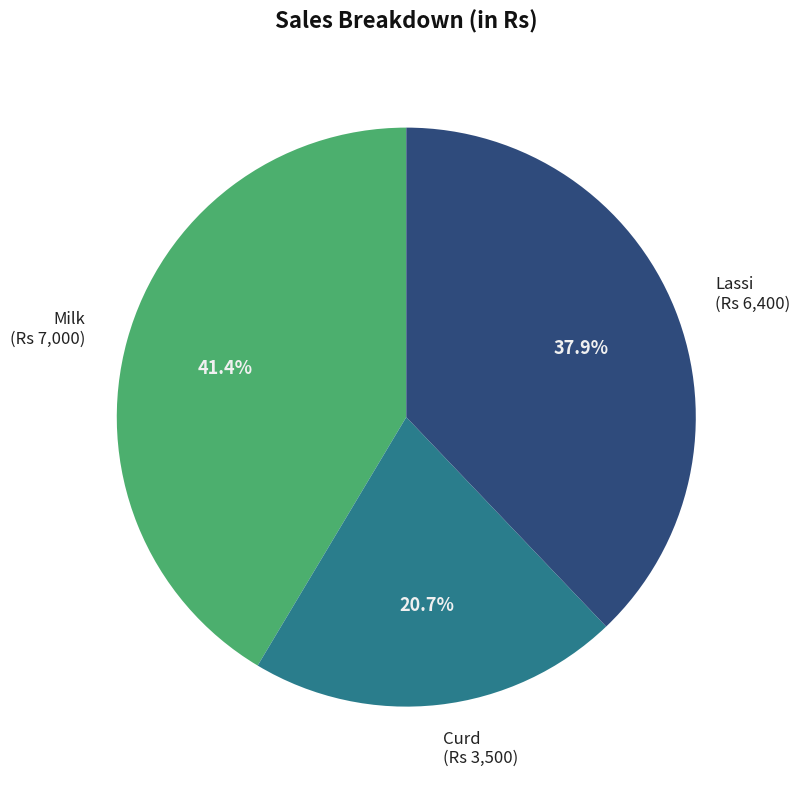

To the nearest percent, what percentage of the pie is Curd?

21%